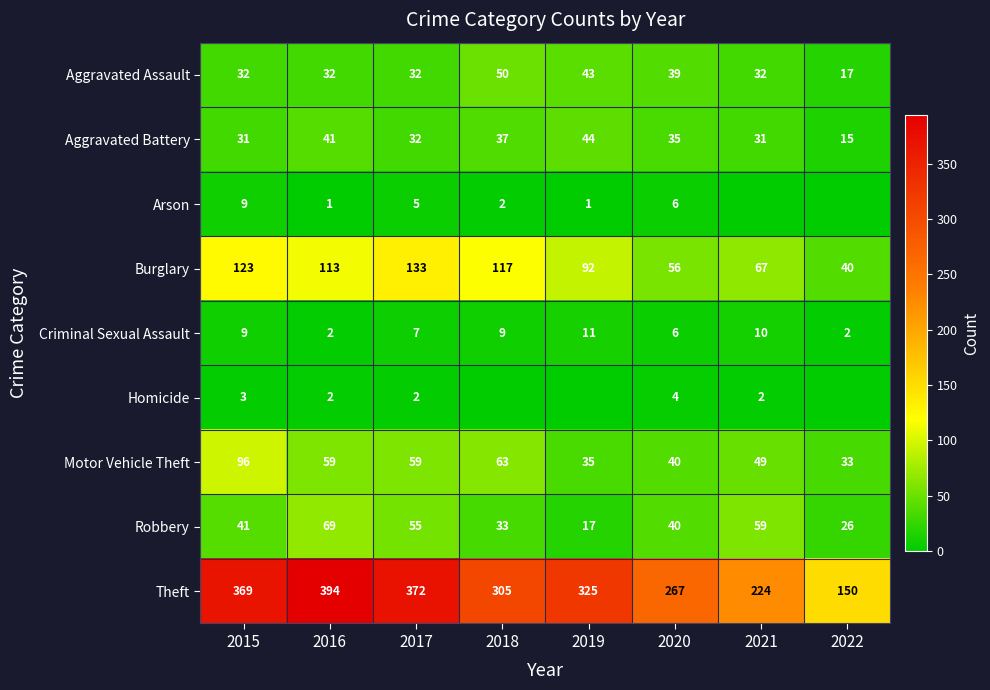

The Aggravated Battery series shows 32 at 2017. True or false?

True